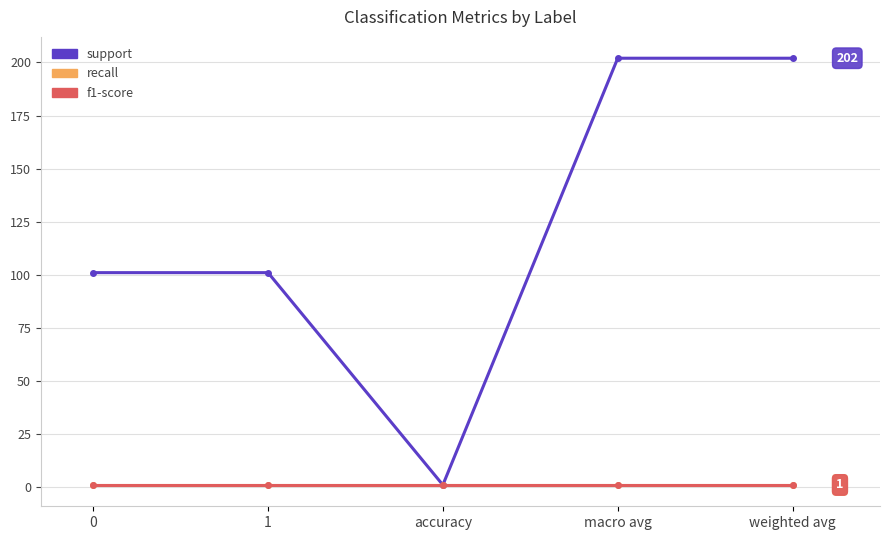

What position from the left is weighted avg?

5